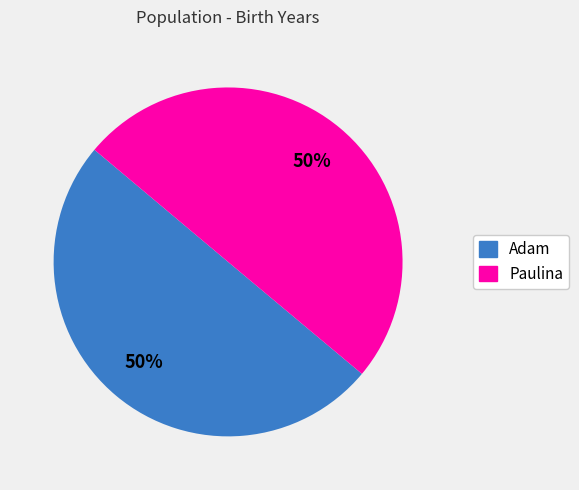

Approximately how many times larger is the value at Paulina compared to Adam?

1.0